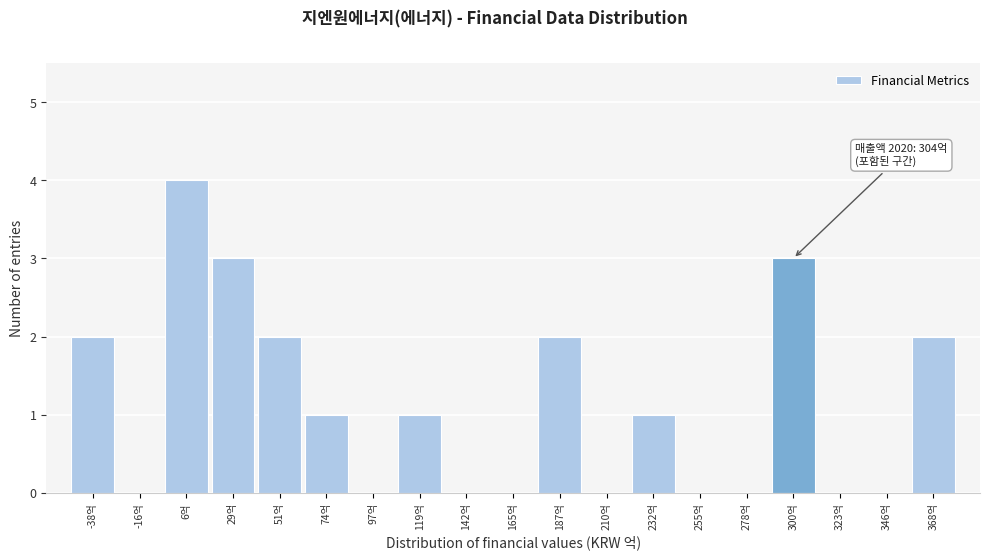

Which range on the x-axis has the tallest bar?

-5 to 20